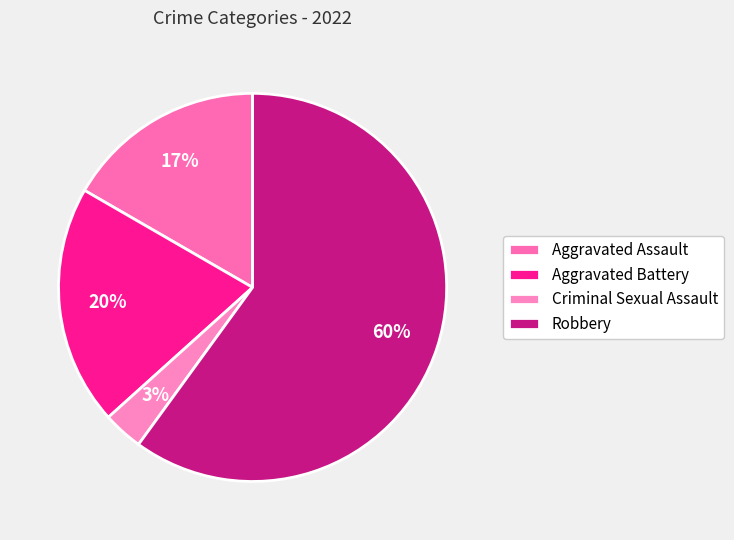

Which category has the biggest portion of the pie?

Robbery